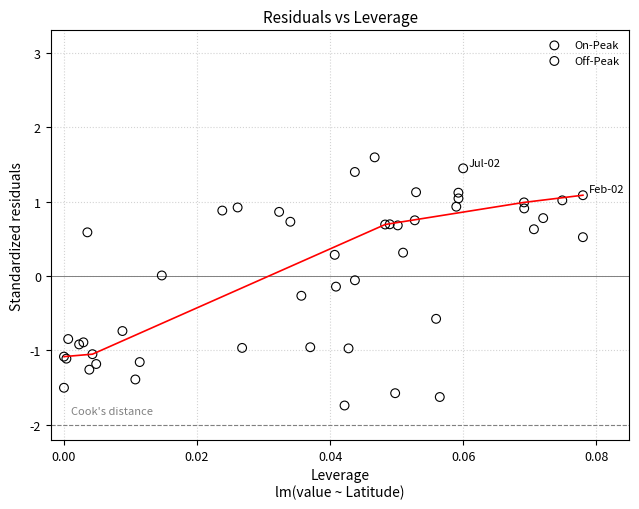

Which series reaches the minimum Y coordinate?

Off-Peak